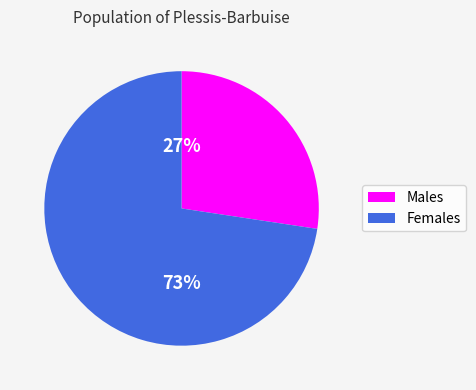

To the nearest percent, what is the average slice percentage?

50%